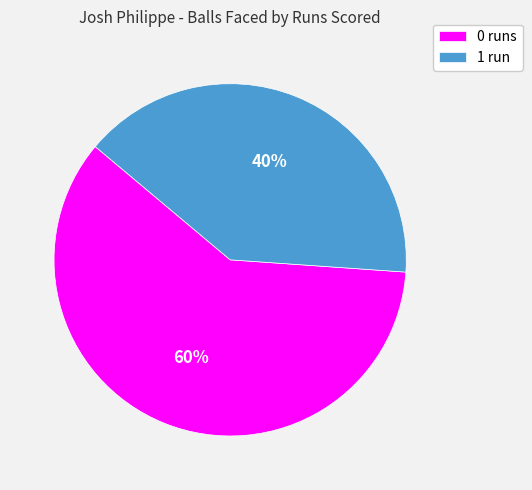

The 0 runs slice represents 71% of the pie. True or false?

False